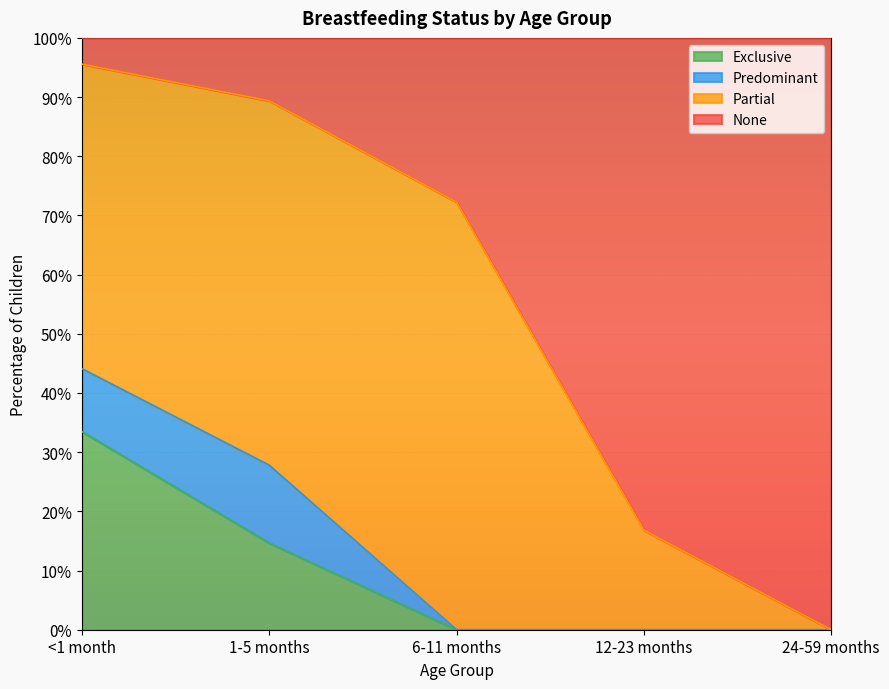

What is the average value of the None series?

0.5